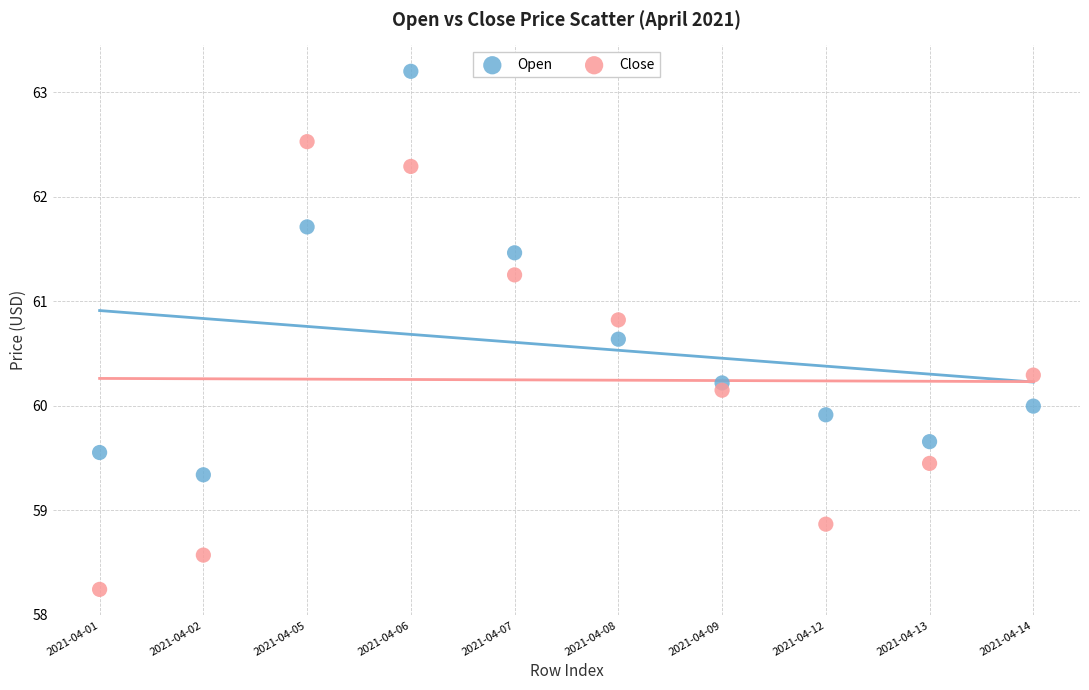

In the Open series, what Y value is closest to 61?

60.6